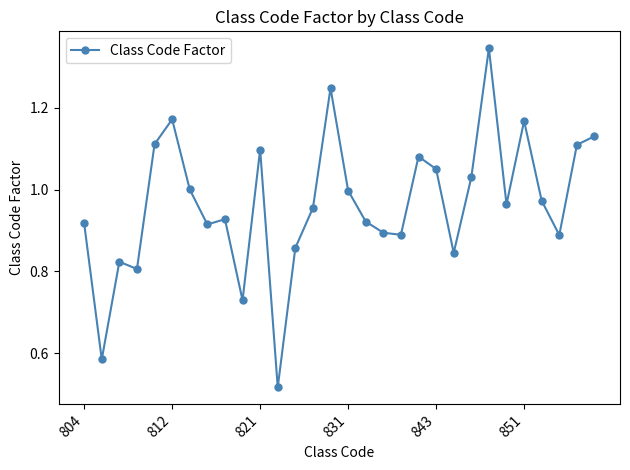

True or false: there are more than 2 points higher than both neighbors.

True